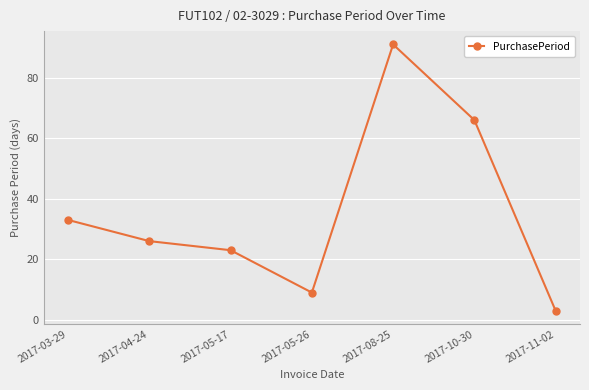

Where does the data first go above 26?

2017-03-29